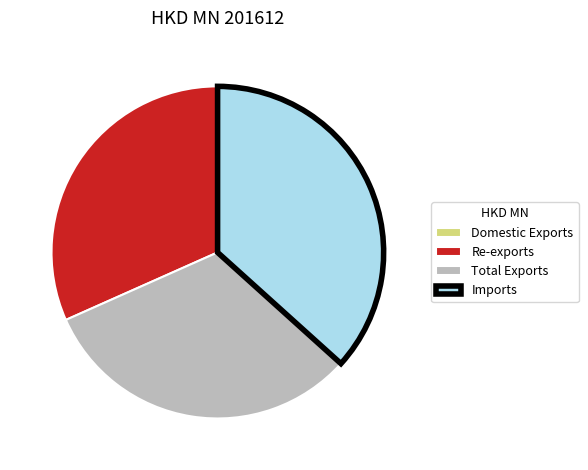

The Imports slice represents 37% of the pie. True or false?

True